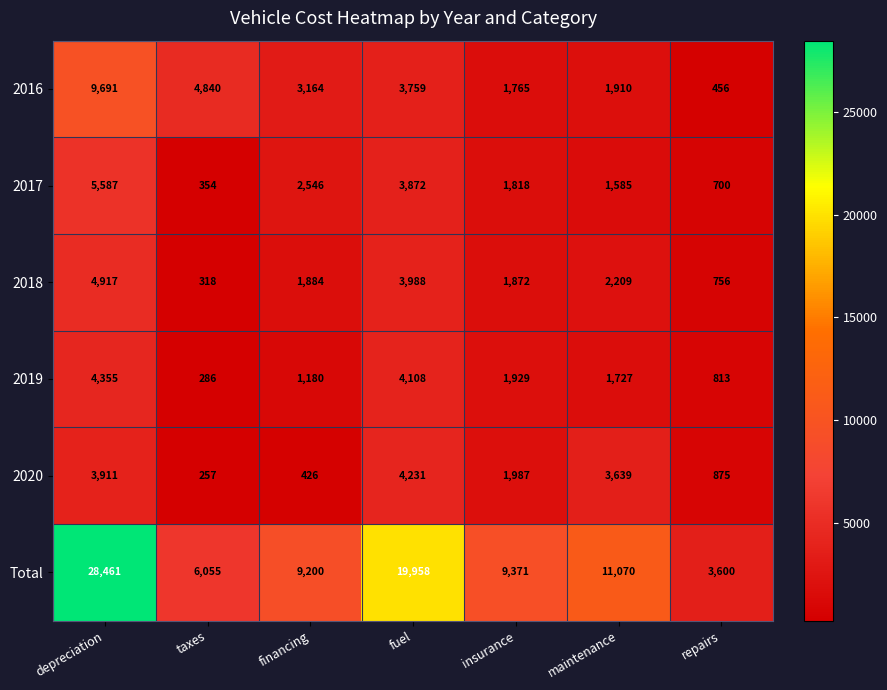

What is the sum of all Total values?

87715